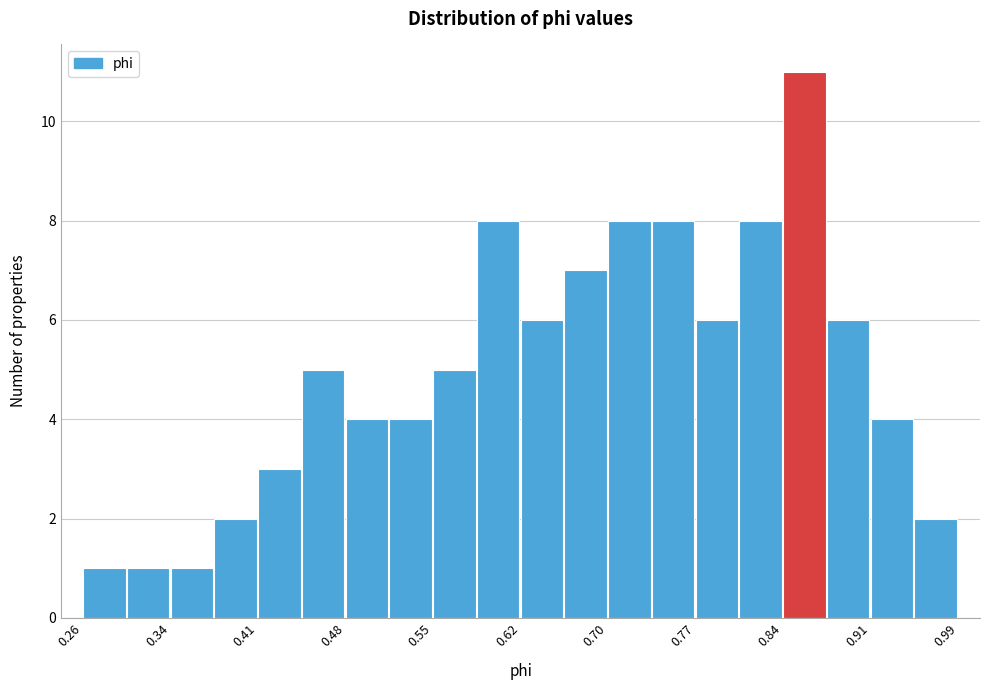

Around what value on the x-axis is the tallest bar? Give the approximate position of its centre, as read against the axis.

0.86